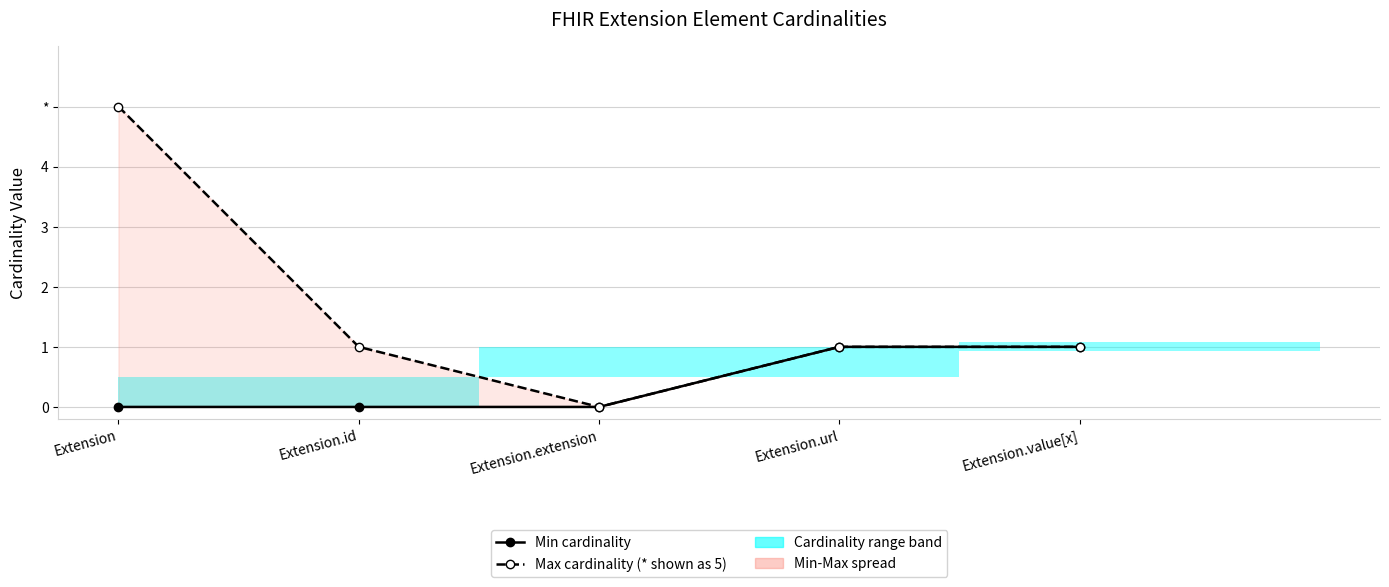

True or false: Max cardinality (* shown as 5) and Min cardinality intersect in this chart.

False